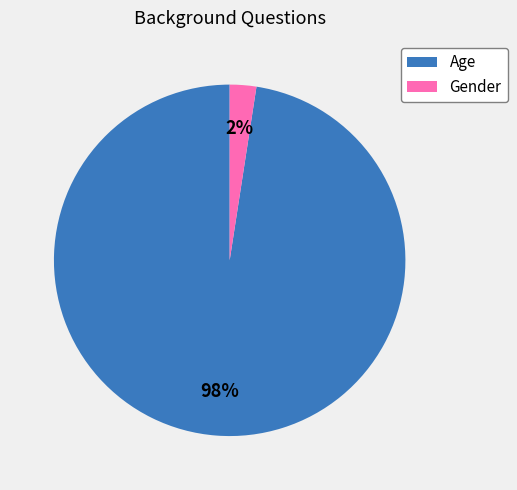

How many segments does this pie chart have?

2